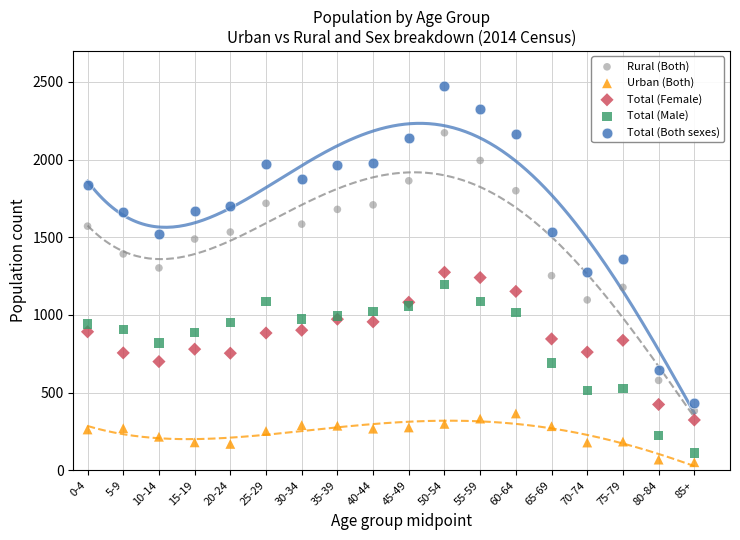

What is the X range (max minus min) for the scatter plot?

85